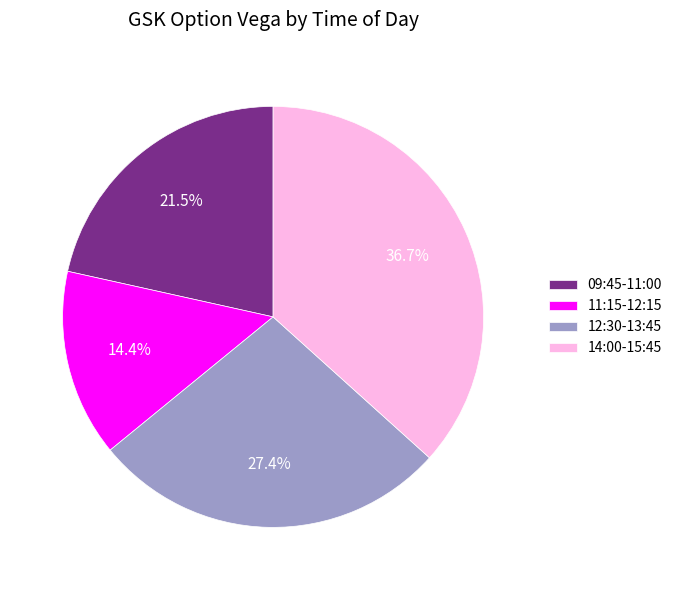

How many slices are in this pie chart?

4